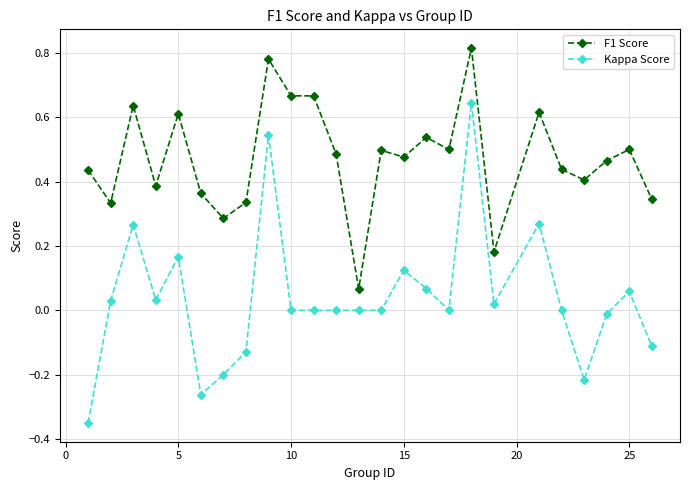

What is the sum of all Kappa Score values?

0.9